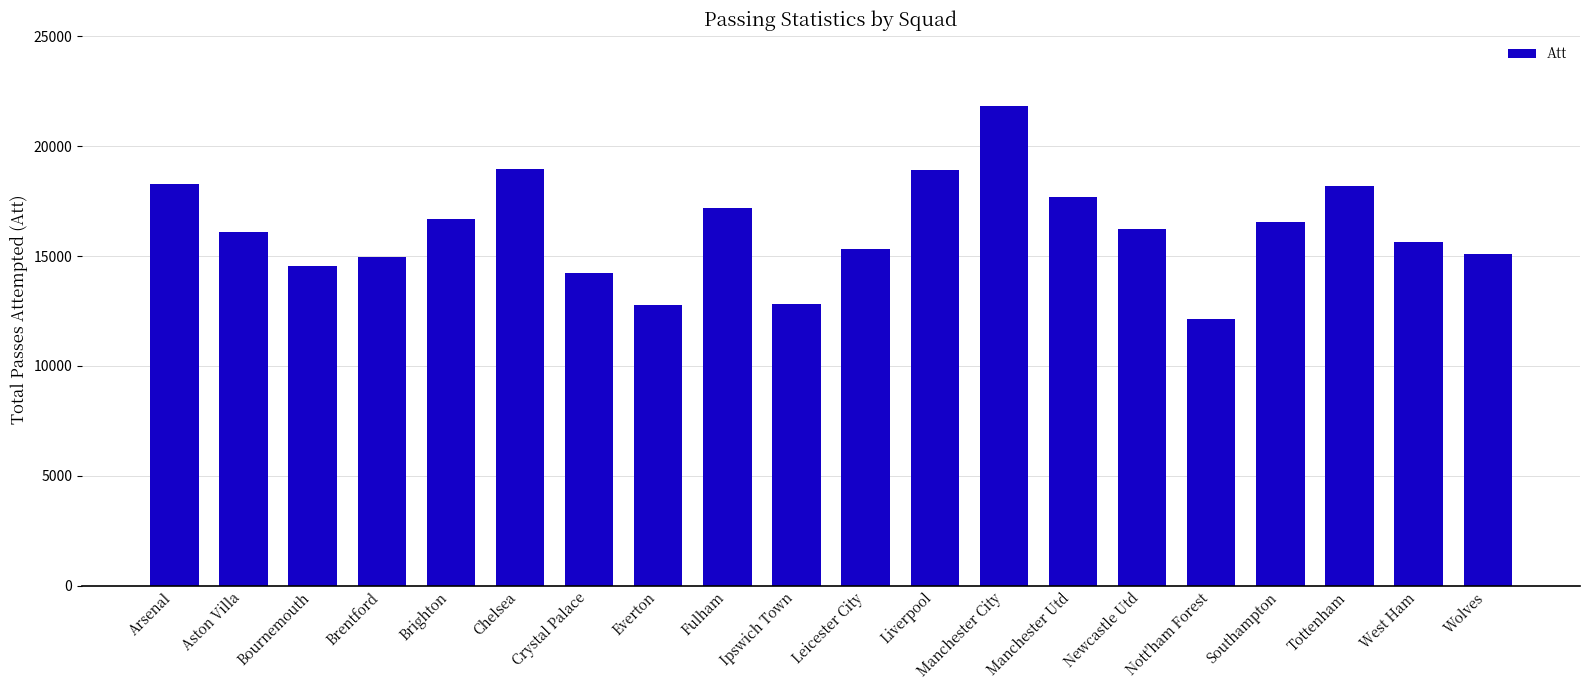

Does the chart contain any negative values?

No